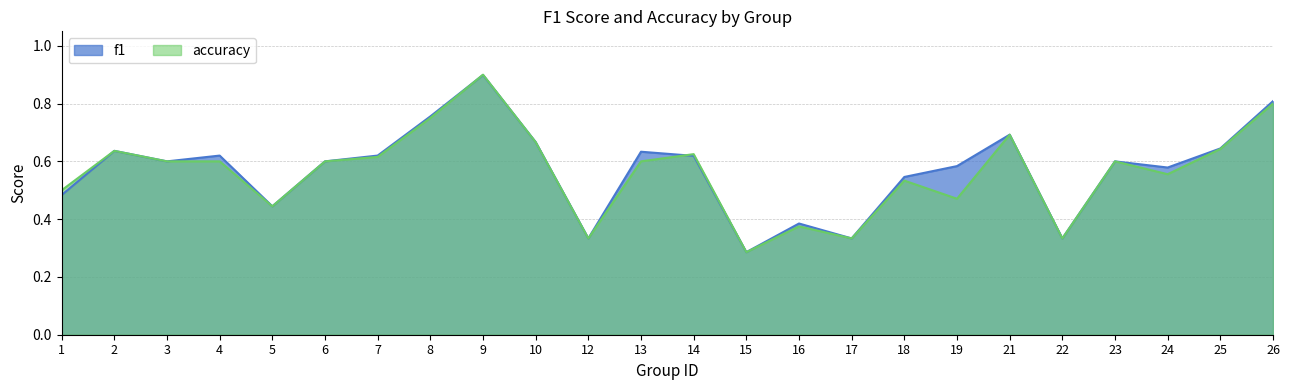

List the series in order of their overall mean, lowest first.

accuracy, f1